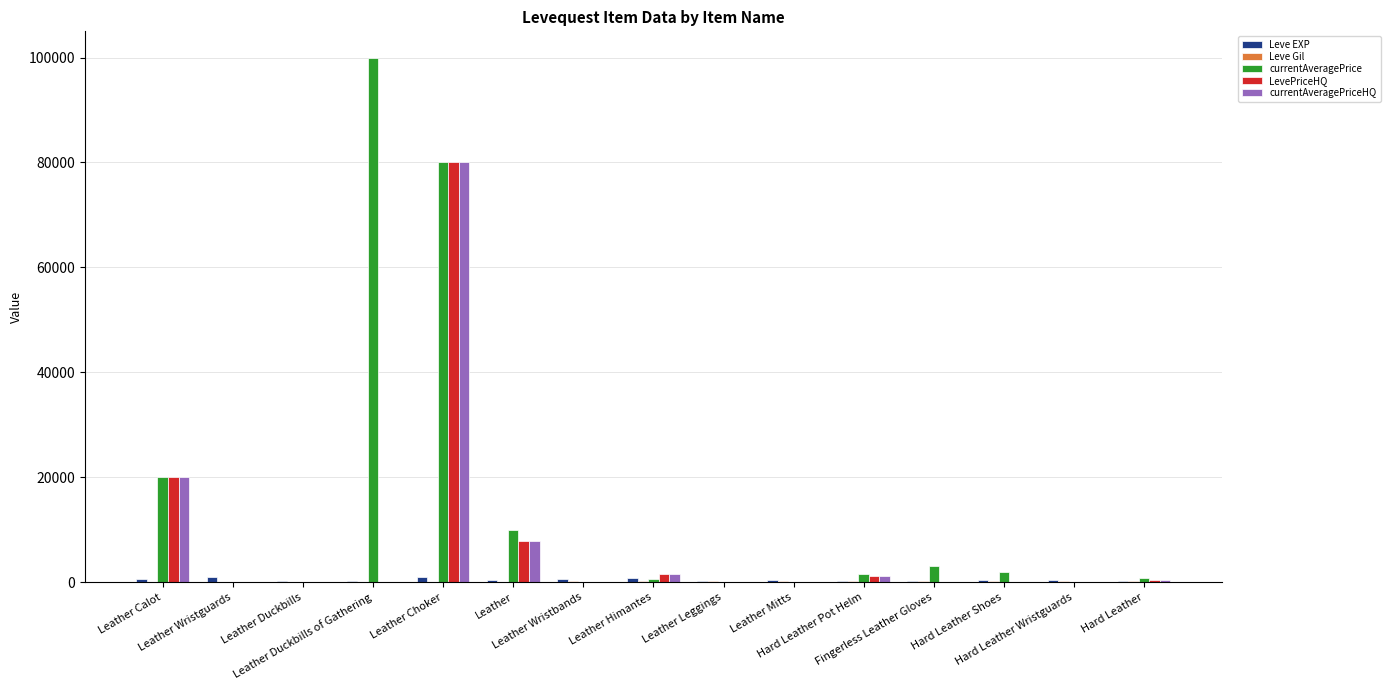

How many series are shown in this chart?

5